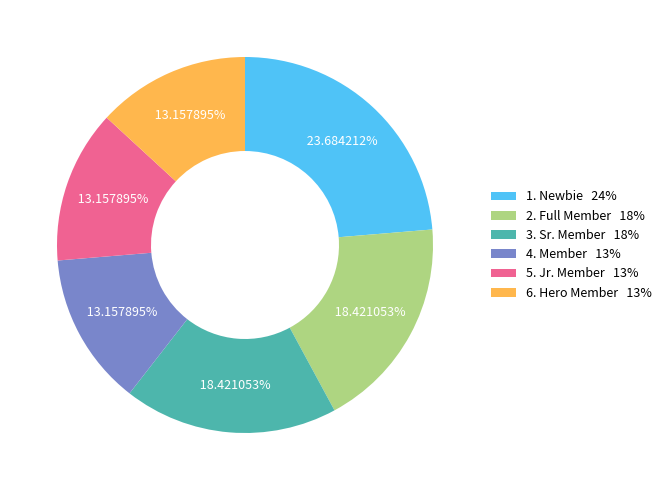

Do 4. Member 13% and 6. Hero Member 13% together represent more than half of the pie?

No